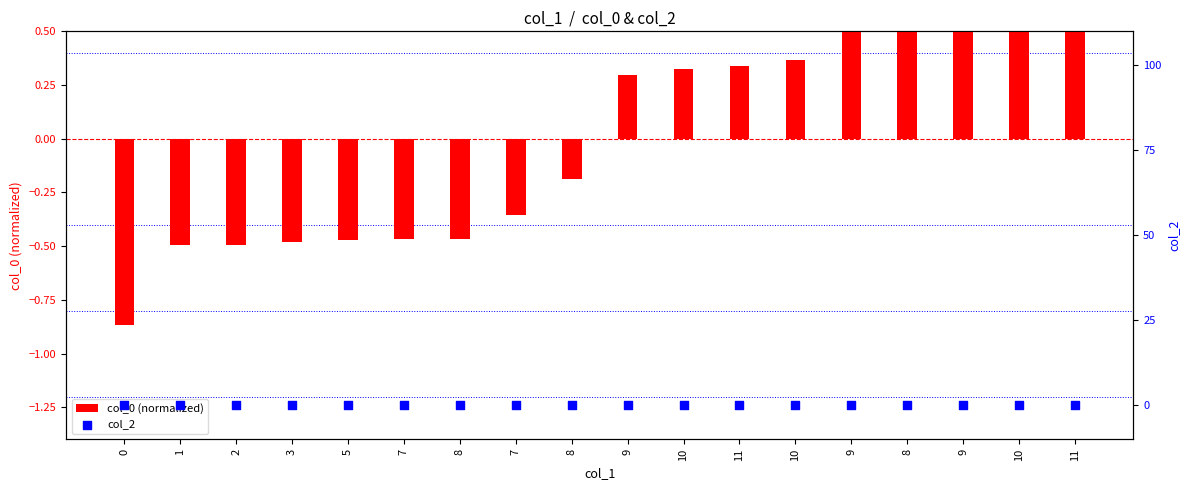

Which series contains the highest Y value?

col_0 (normalized)